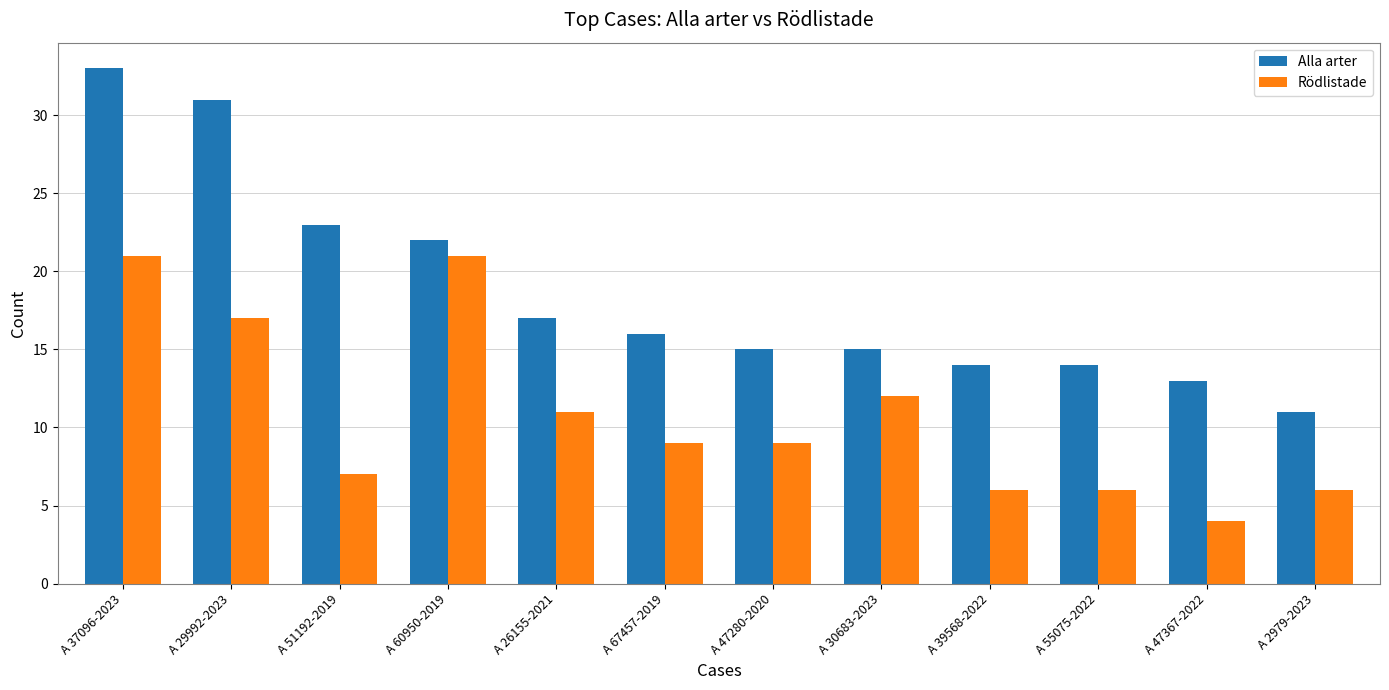

What is the spread (max minus min) of values at A 26155-2021?

6